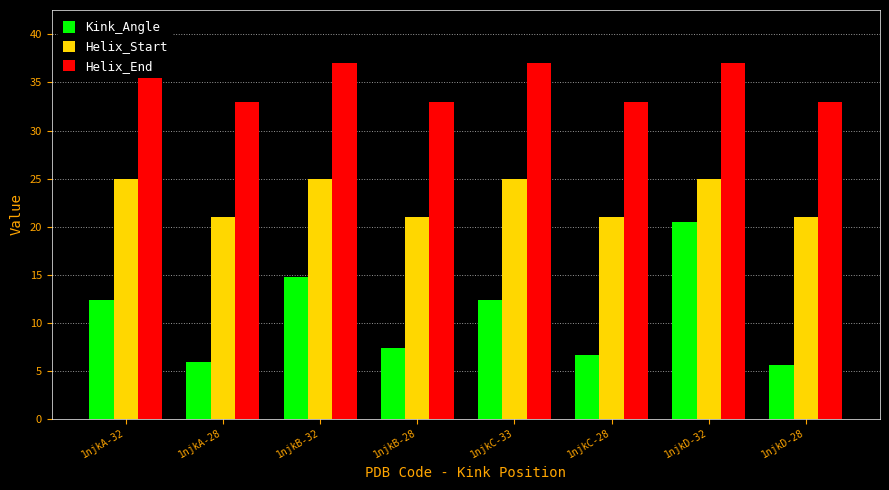

Count the Helix_End values in the range 33 to 37.

8